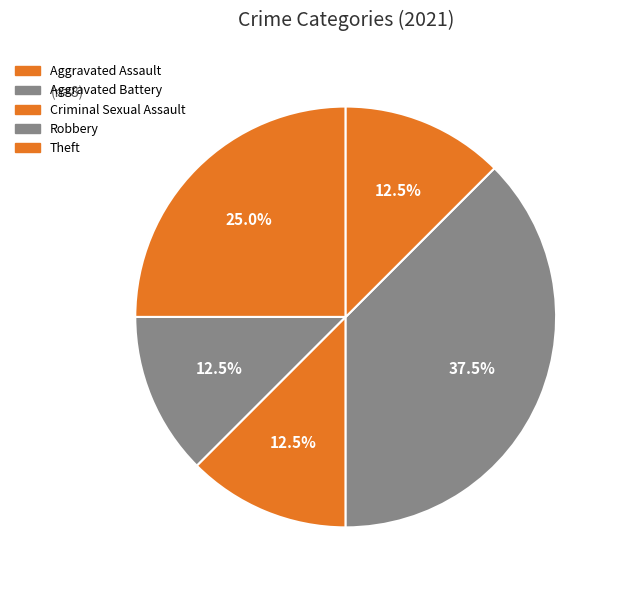

How many slices are in this pie chart?

5